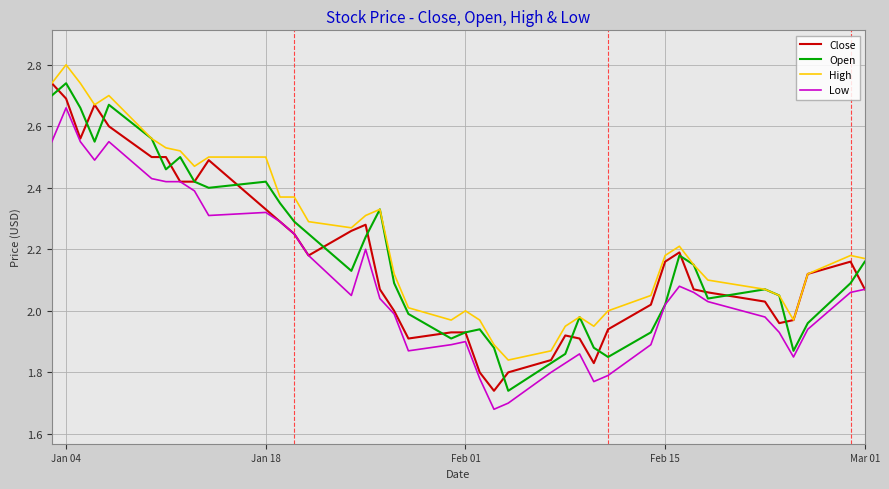

What is the maximum value for High?

2.8